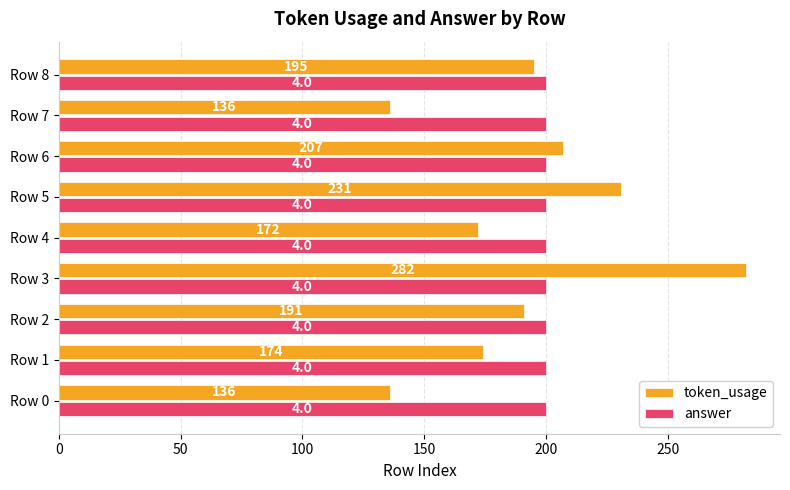

Which series changed the most between Row 2 and Row 7?

token_usage